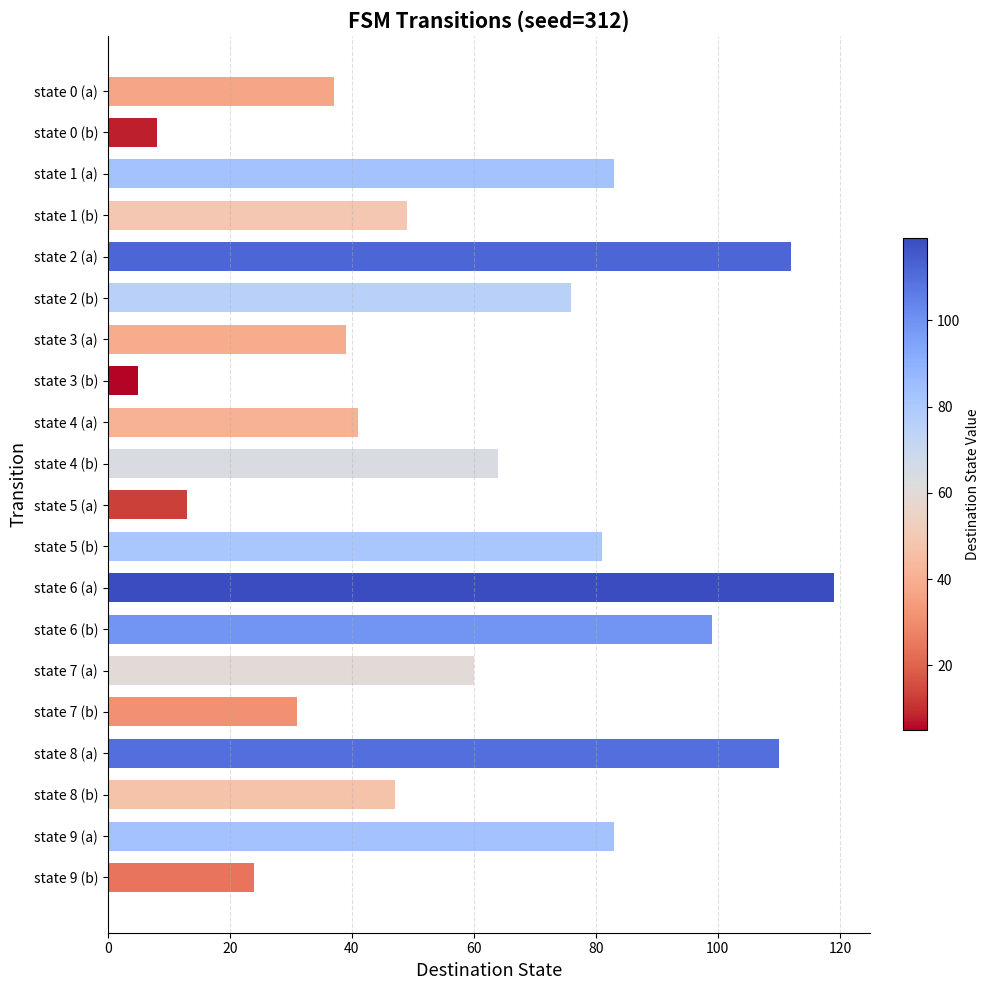

True or false: the data shows 64 at state 4 (b).

True